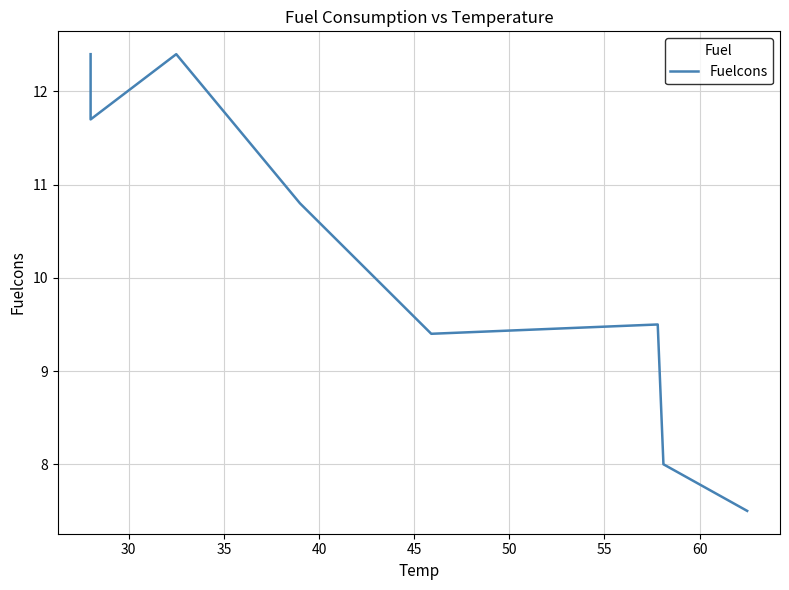

What is the value of the 1st point from the left?

12.4